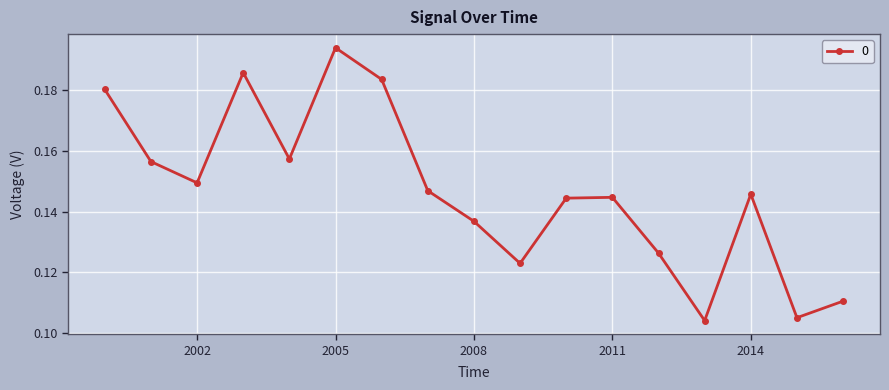

How many values are between 0 and 1?

17